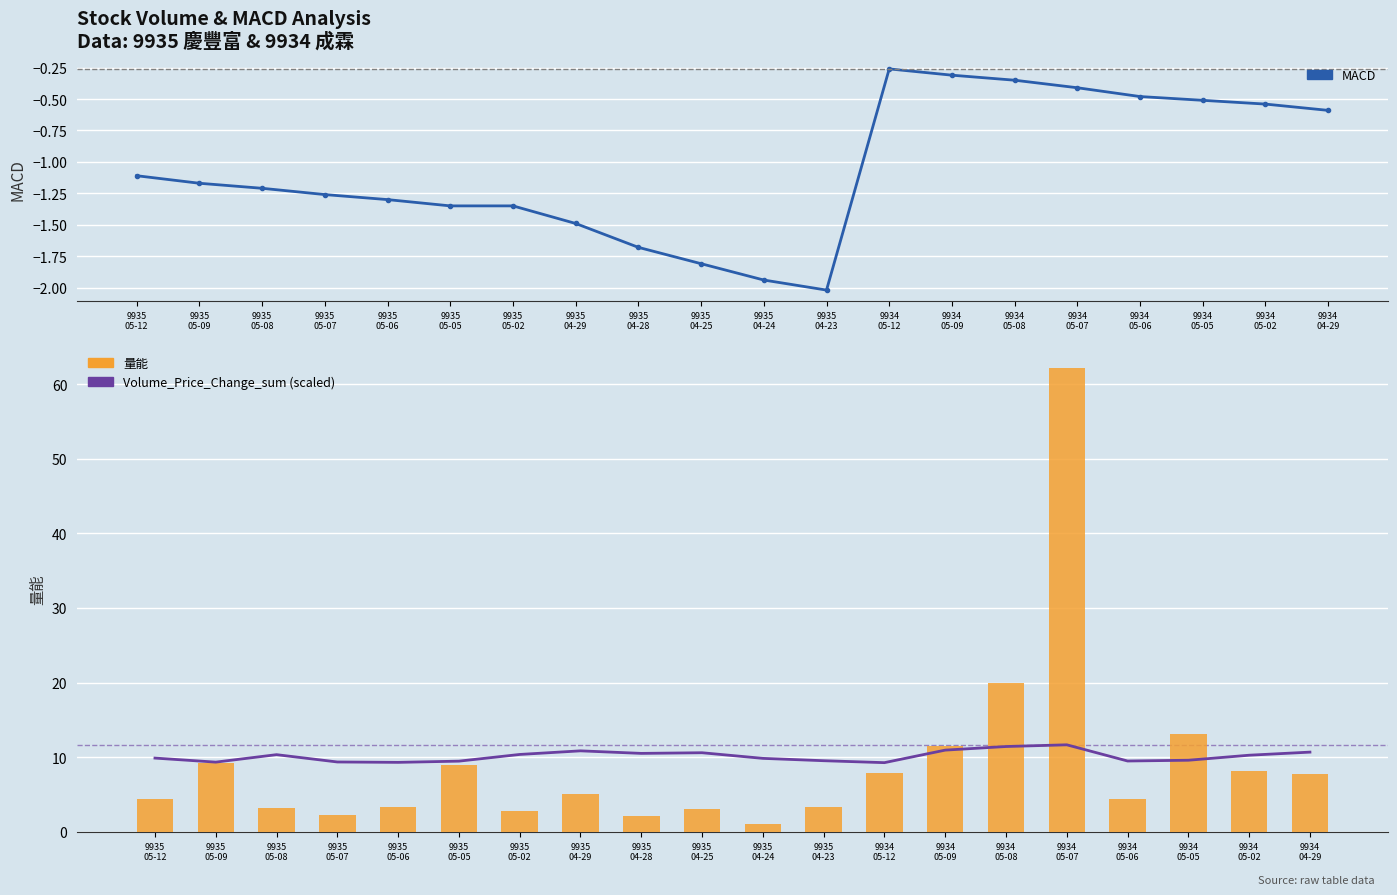

The value of 量能 at 9935
04-25 is 1.3. True or false?

False